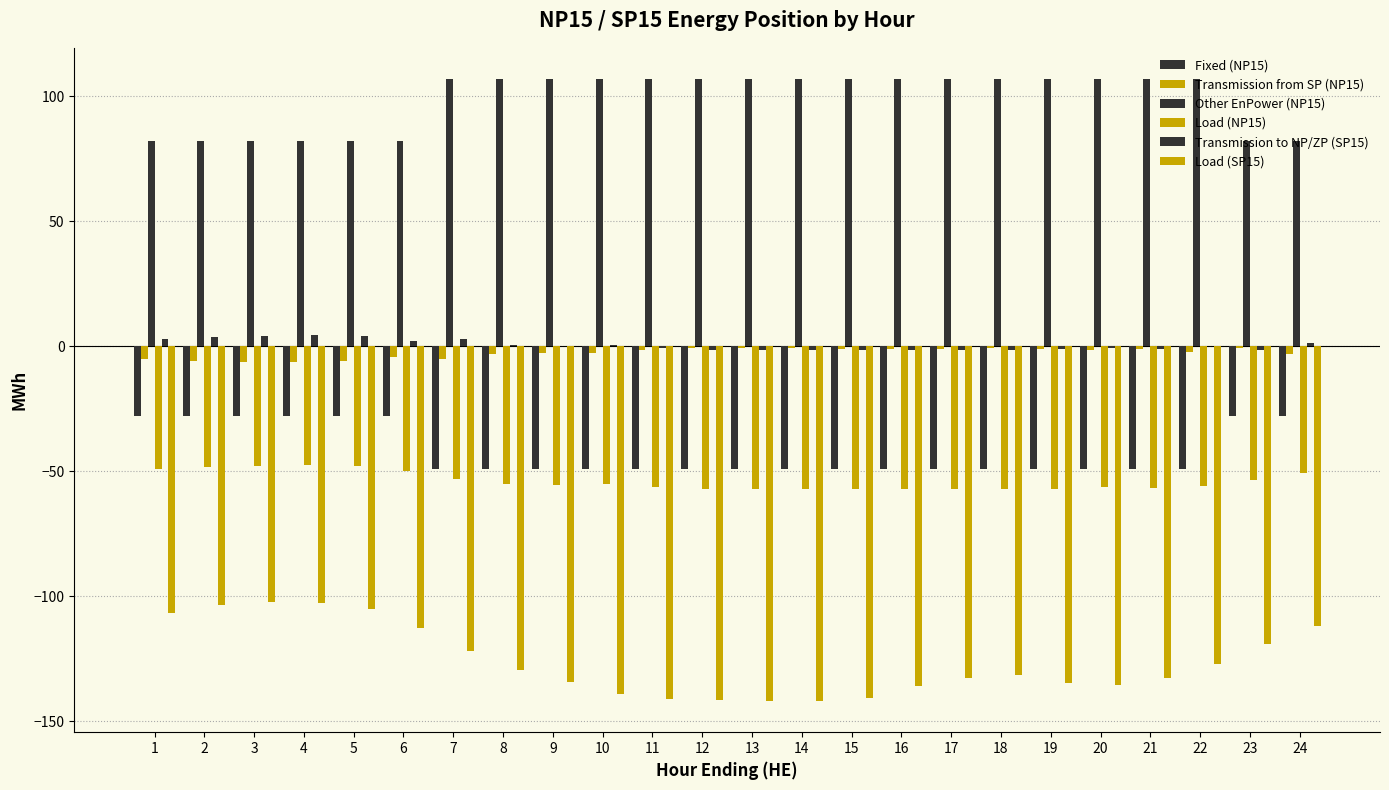

How many series are shown in this chart?

6